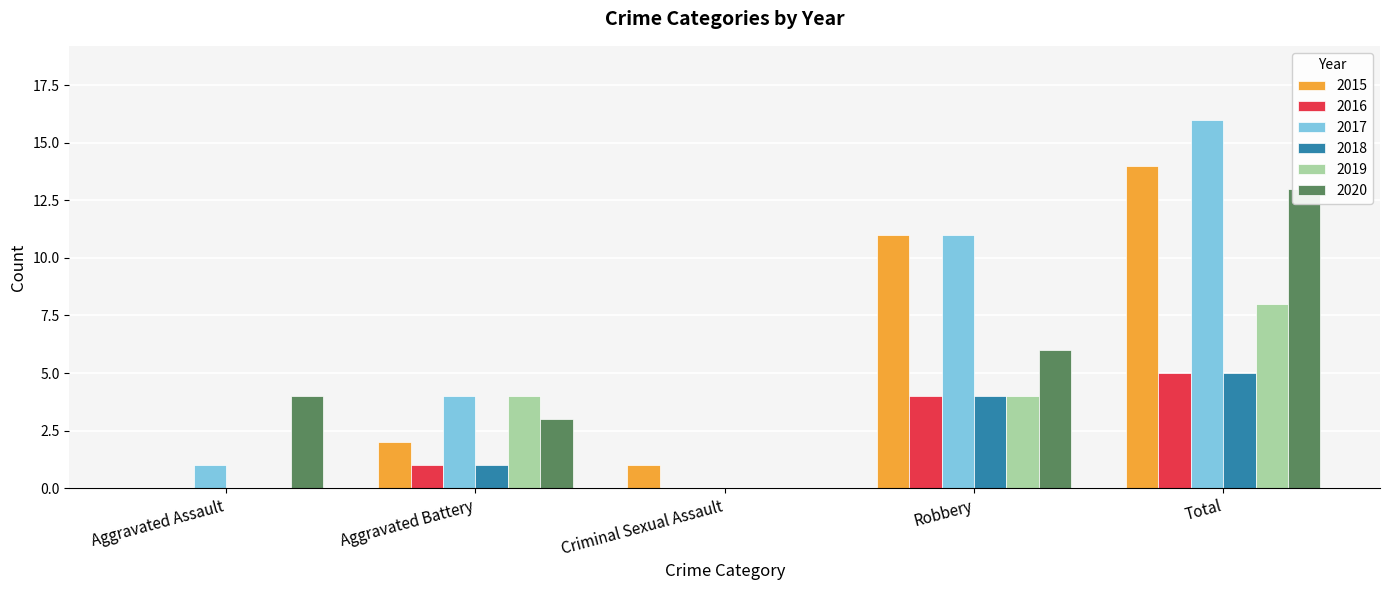

What is the difference between the highest and lowest values at Total?

11